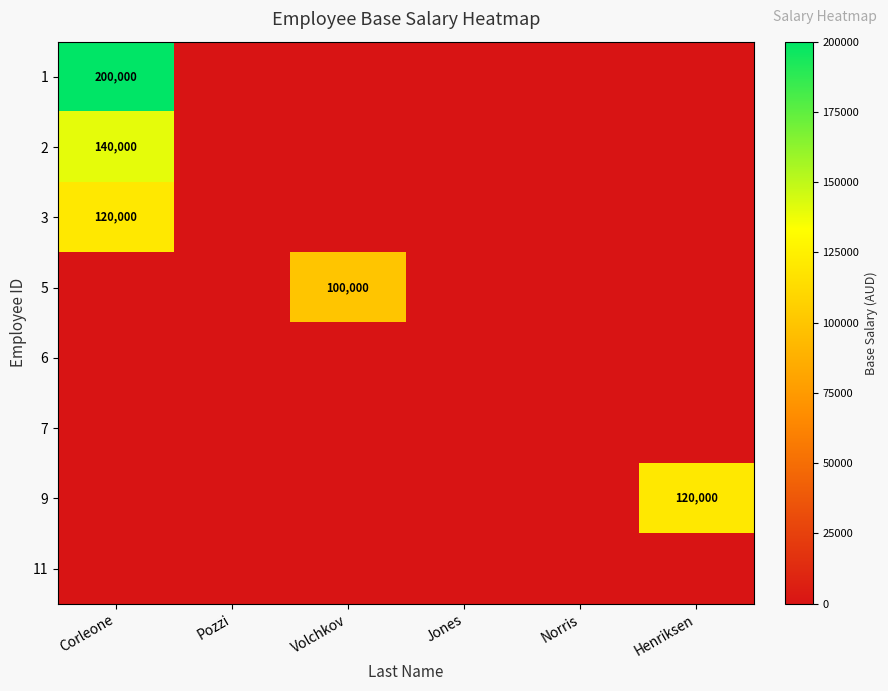

Is it true that 9 equals 40296 at Henriksen?

False